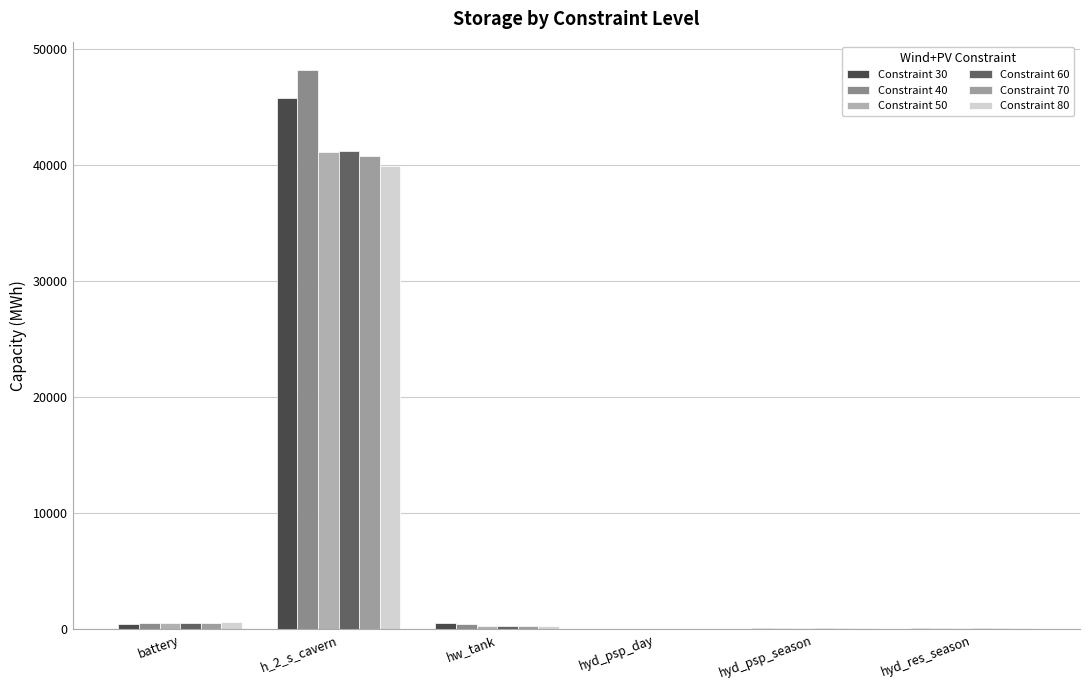

Rank the series by their maximum value, from highest to lowest.

Constraint 40, Constraint 30, Constraint 60, Constraint 50, Constraint 70, Constraint 80